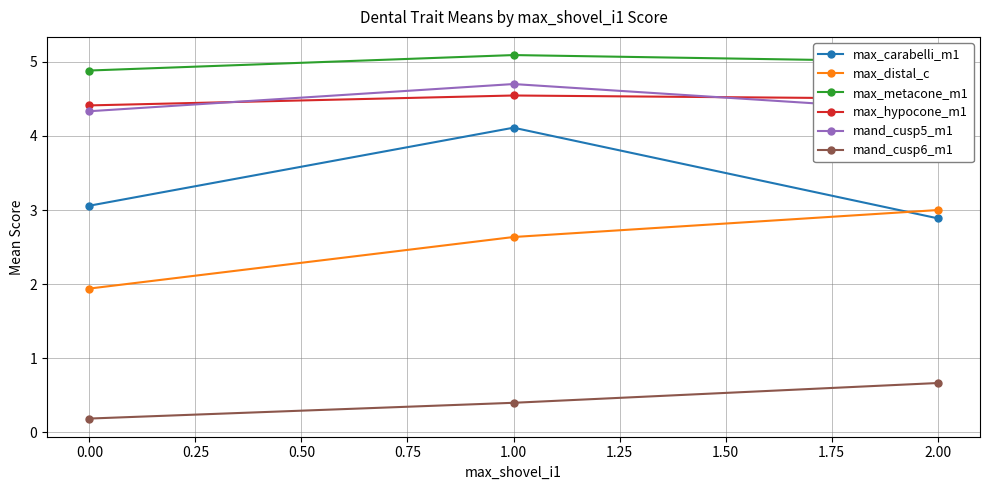

Is this an area chart (filled region under the line)?

No